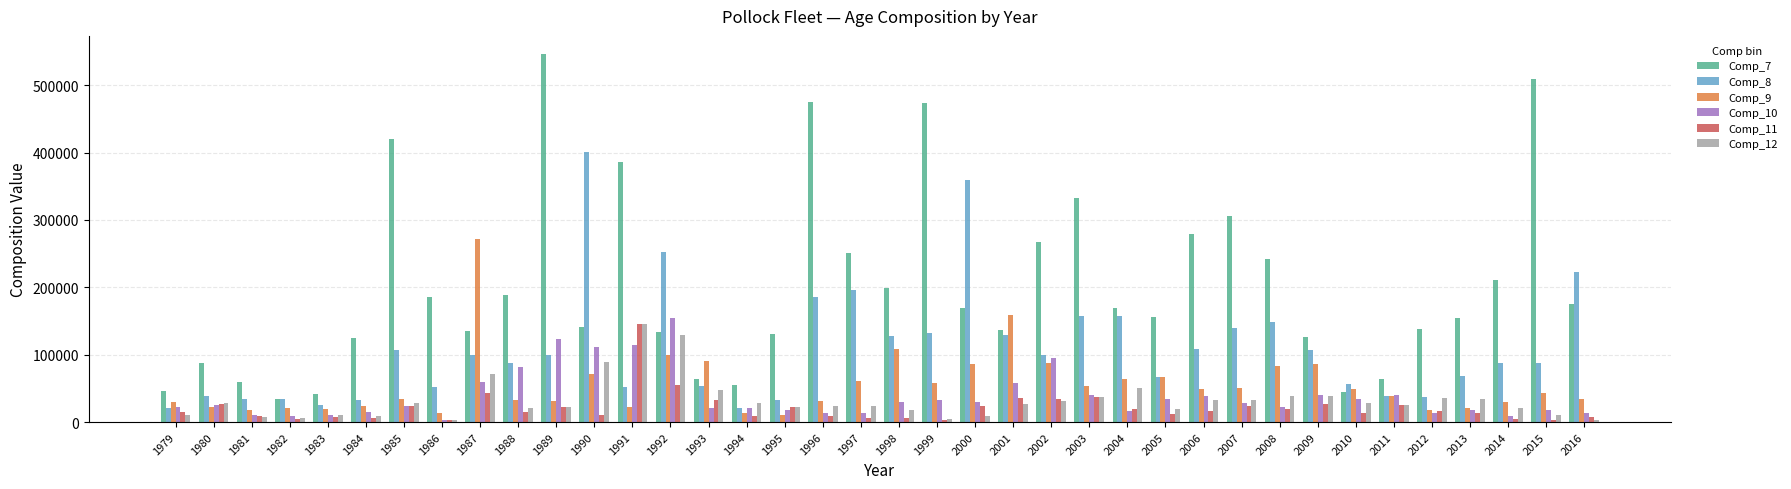

Is the value of Comp_12 at 2003 greater than the value of Comp_9 at 1986?

Yes